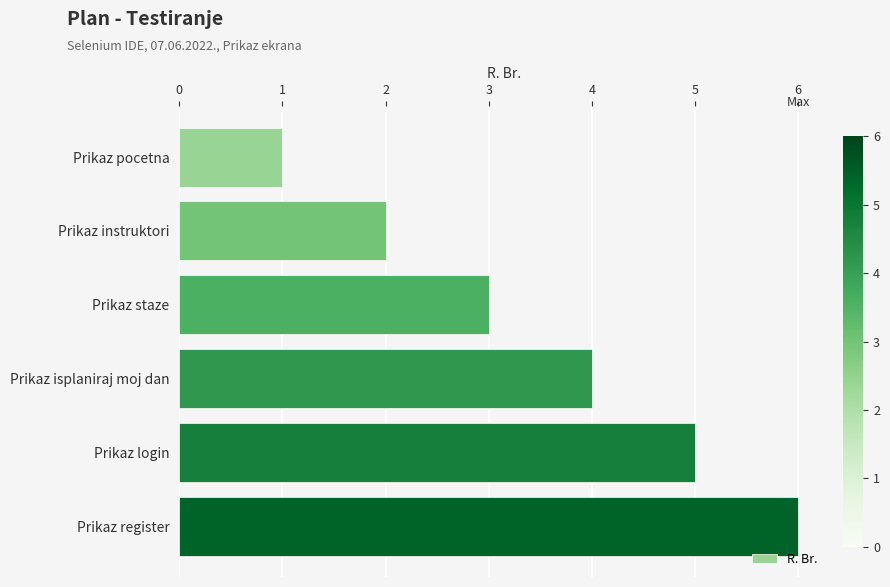

List the labels in order of value, largest first.

Prikaz register, Prikaz login, Prikaz isplaniraj moj dan, Prikaz staze, Prikaz instruktori, Prikaz pocetna